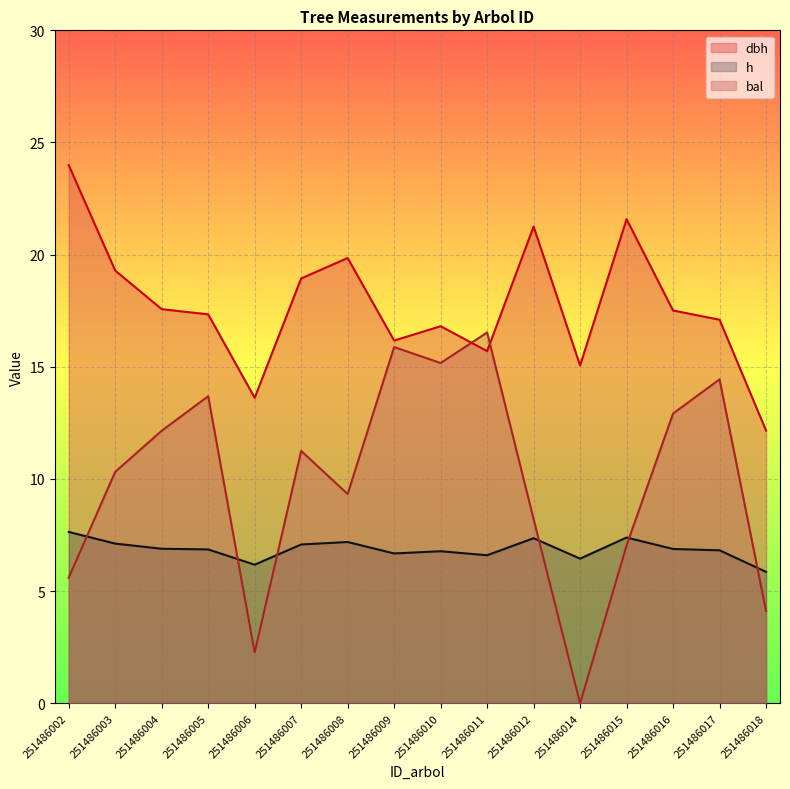

At 251486002, list the series in order from smallest to largest.

bal, h, dbh